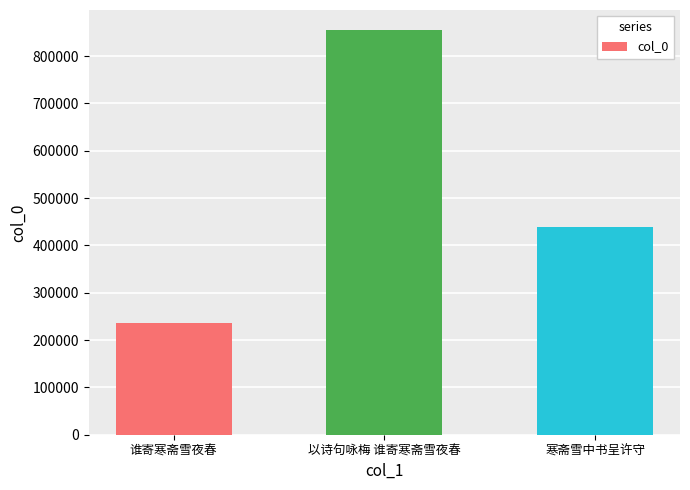

What value does the data have at 寒斋雪中书呈许守, to the nearest 100?

439100